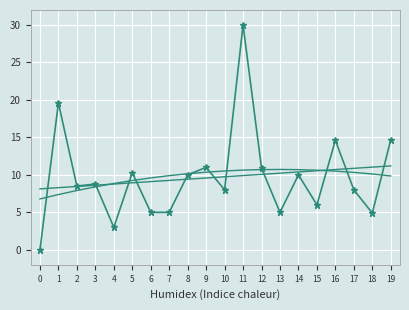

What is the total value across all series at 9?

30.9